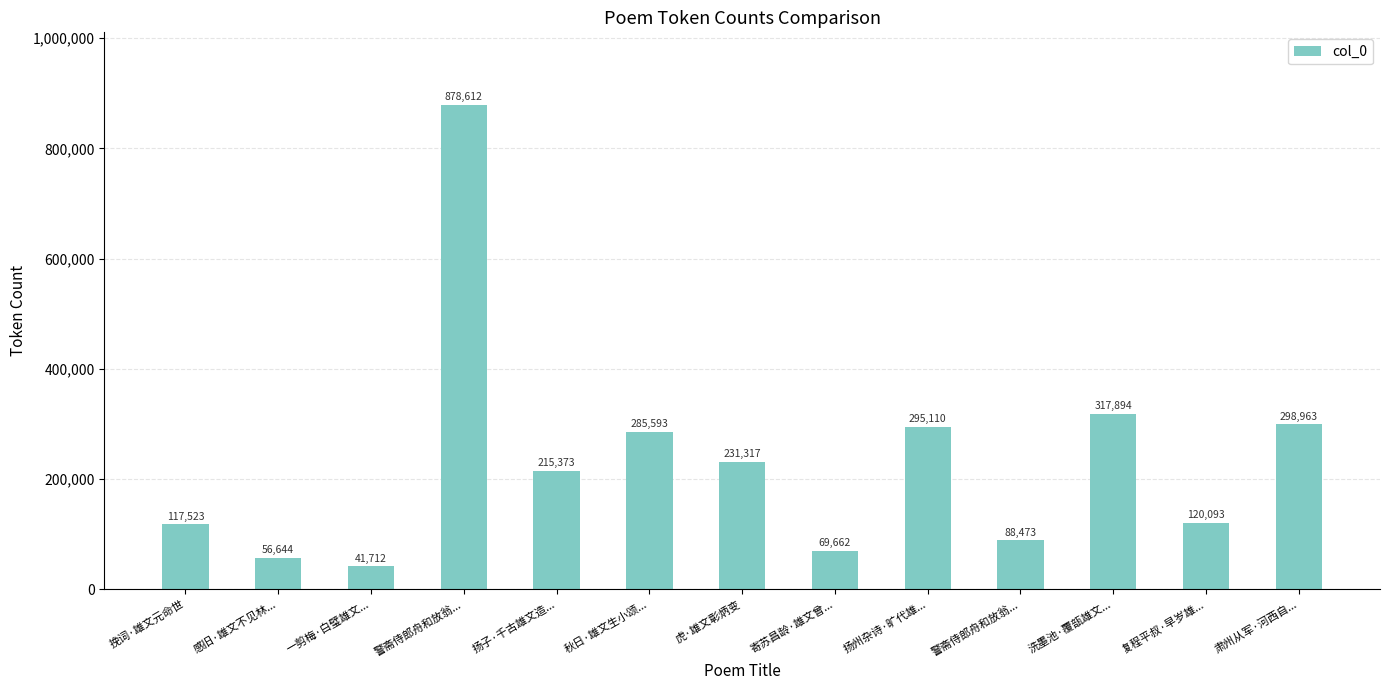

Are the bars horizontal?

No